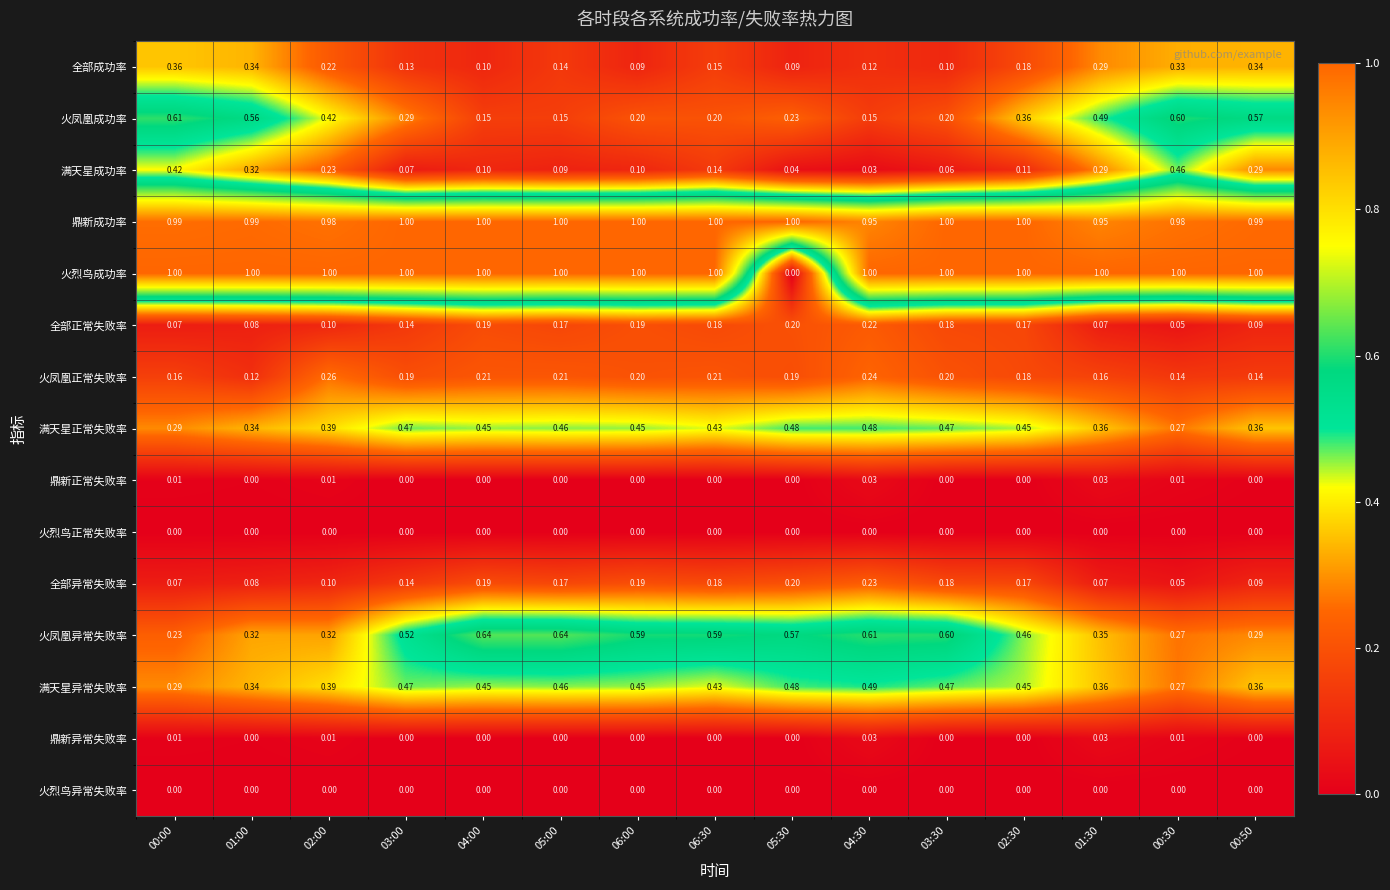

Which series has the largest total across all categories?

鼎新成功率